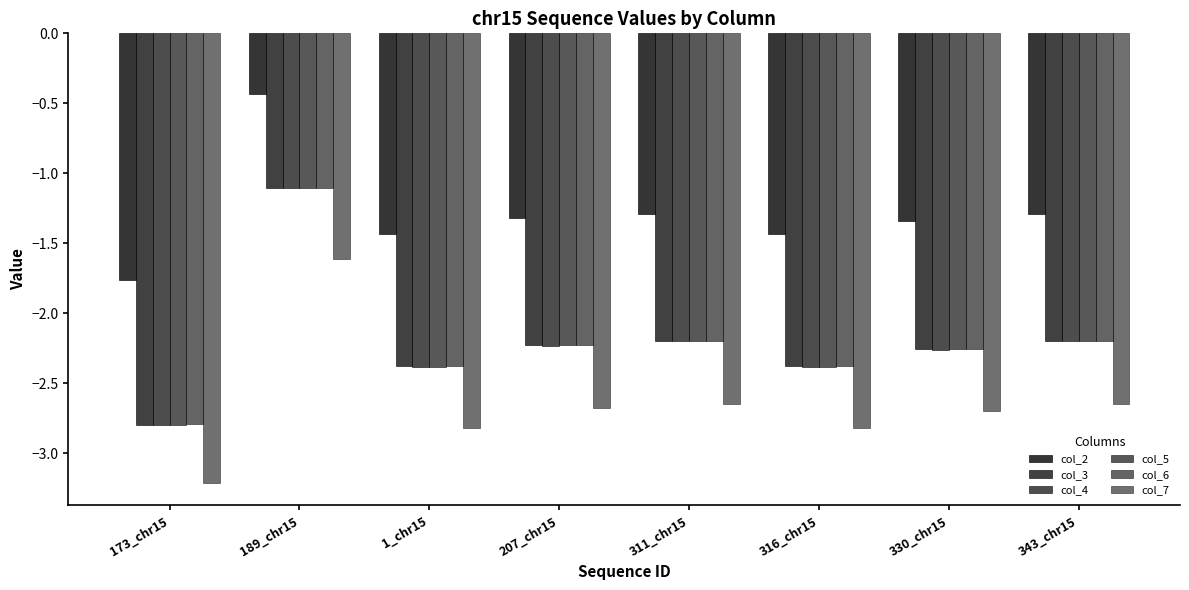

Where is col_3 nearest to the value -1?

189_chr15